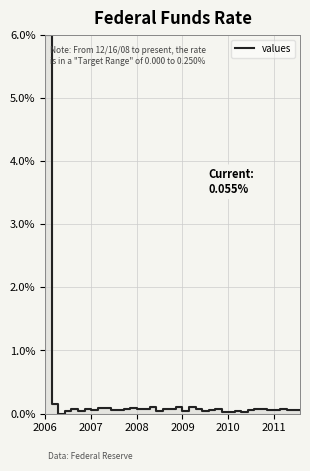

Count the number of values greater than 0.

39